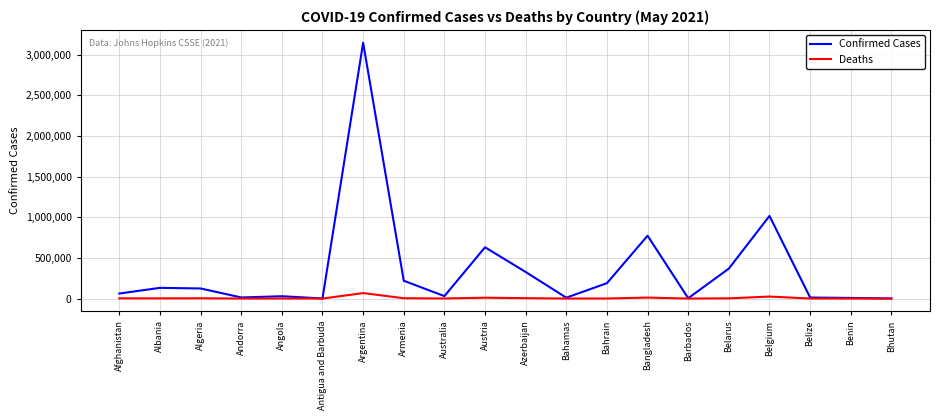

At how many categories does at least one series exceed 2680779?

1